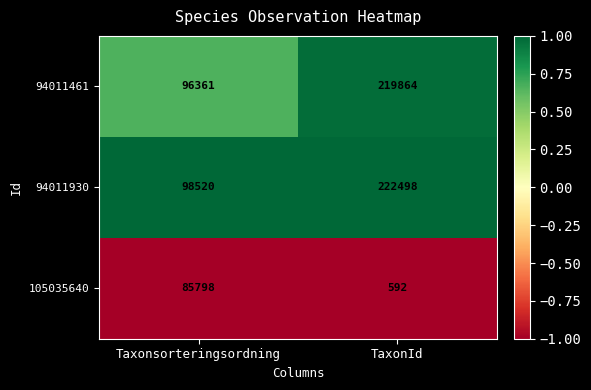

What is the difference between the maximum and minimum values in the 105035640 series?

85206